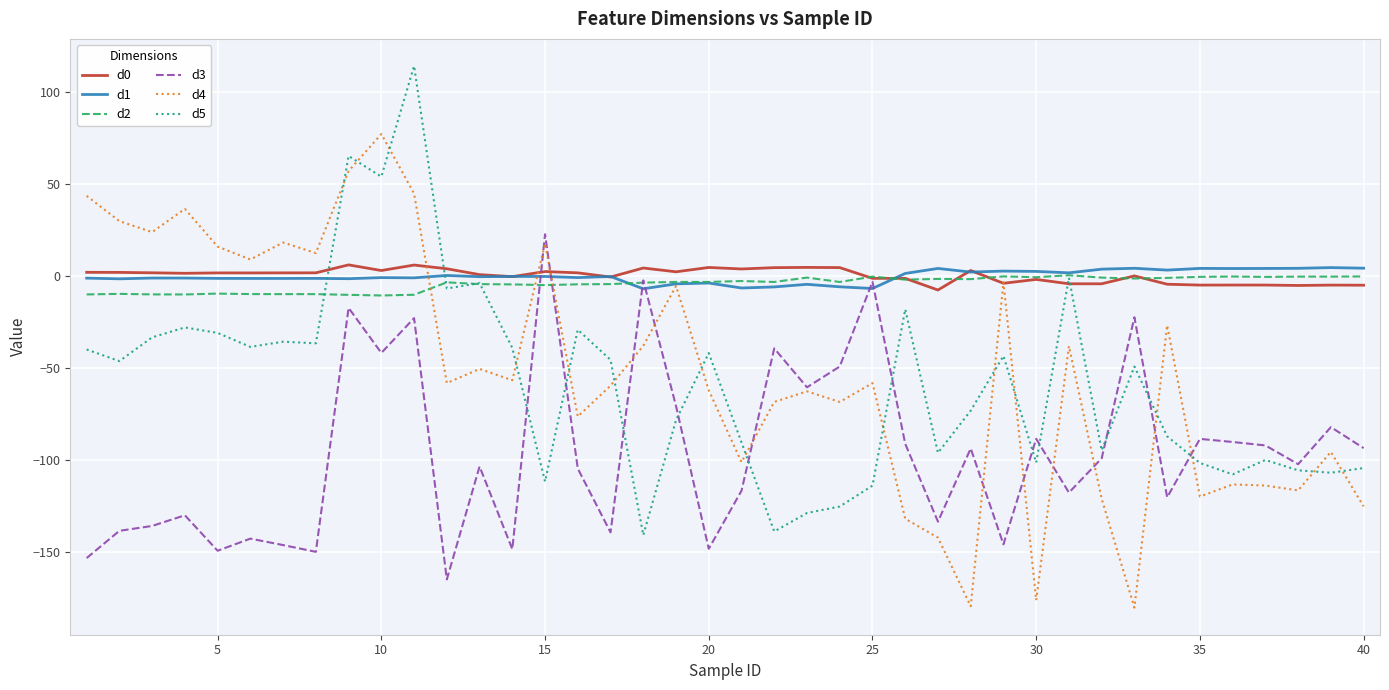

What is the minimum value for d1?

-6.9